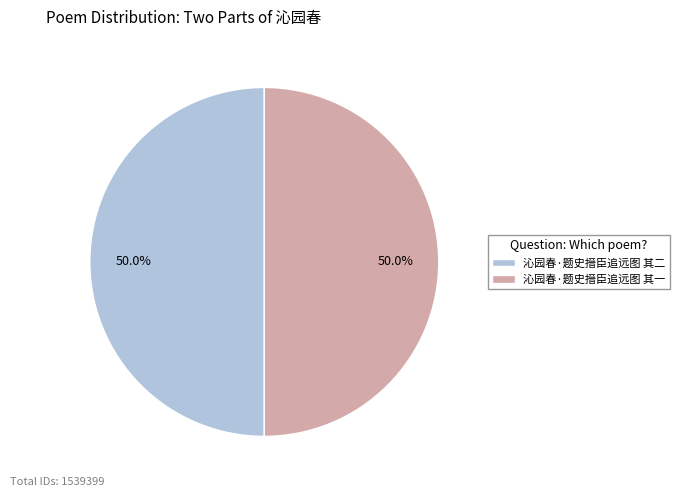

What percentage is the 沁园春·题史搢臣追远图 其一 slice, to the nearest percent?

50%